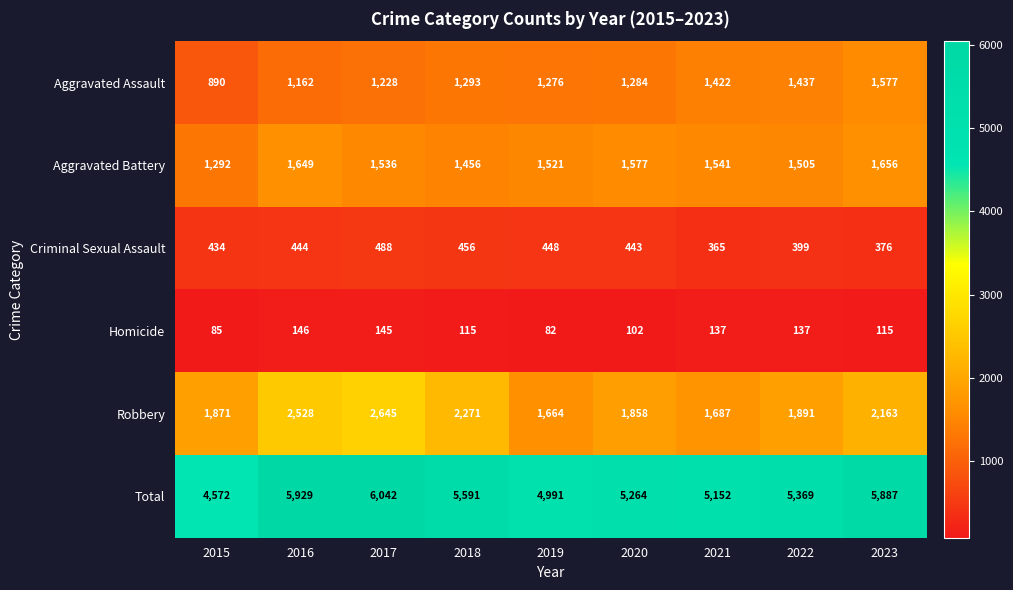

What is the difference between the Criminal Sexual Assault values at 2019 and 2022?

49